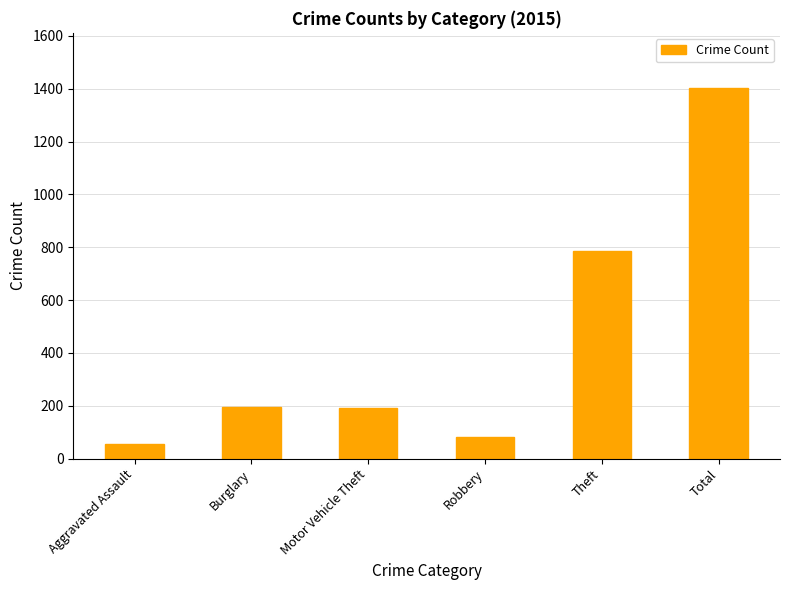

How many distinct data groups are displayed?

1